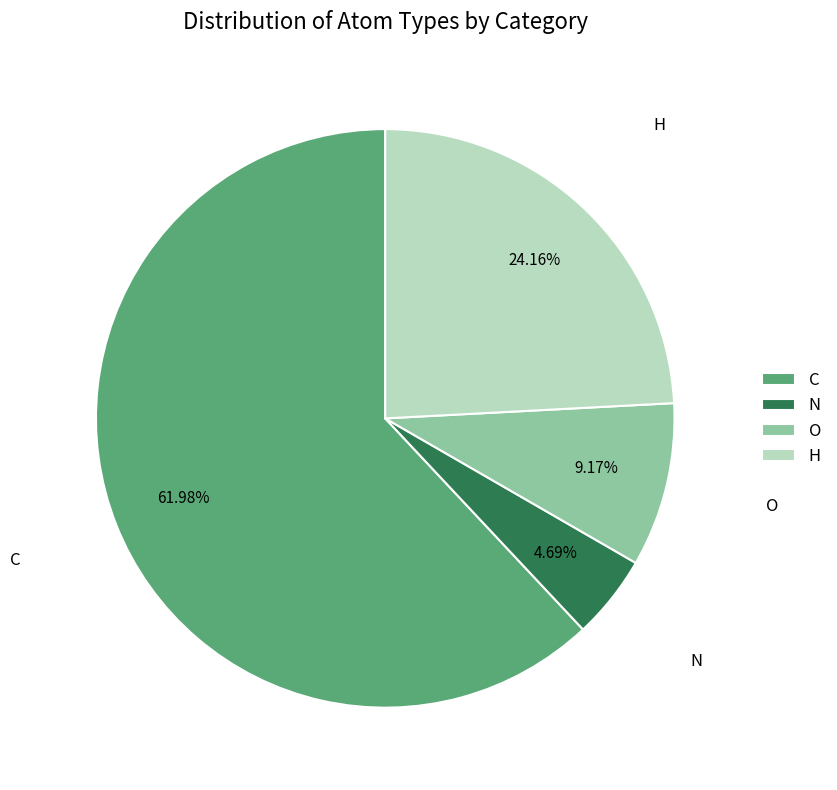

What is the smallest slice in the pie chart?

N